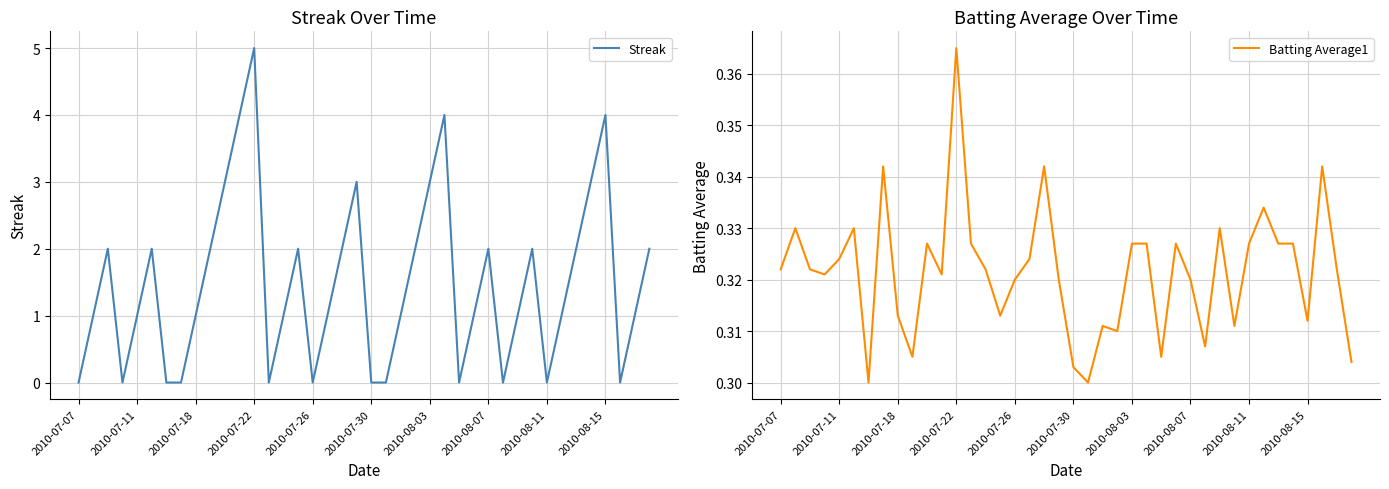

True or false: Batting Average1 has more than 0 interior local peaks.

True